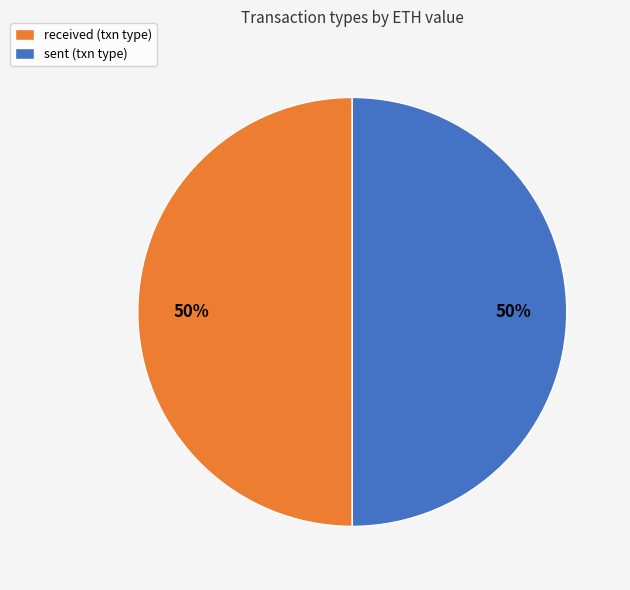

Is the sum of sent and received greater than half?

Yes